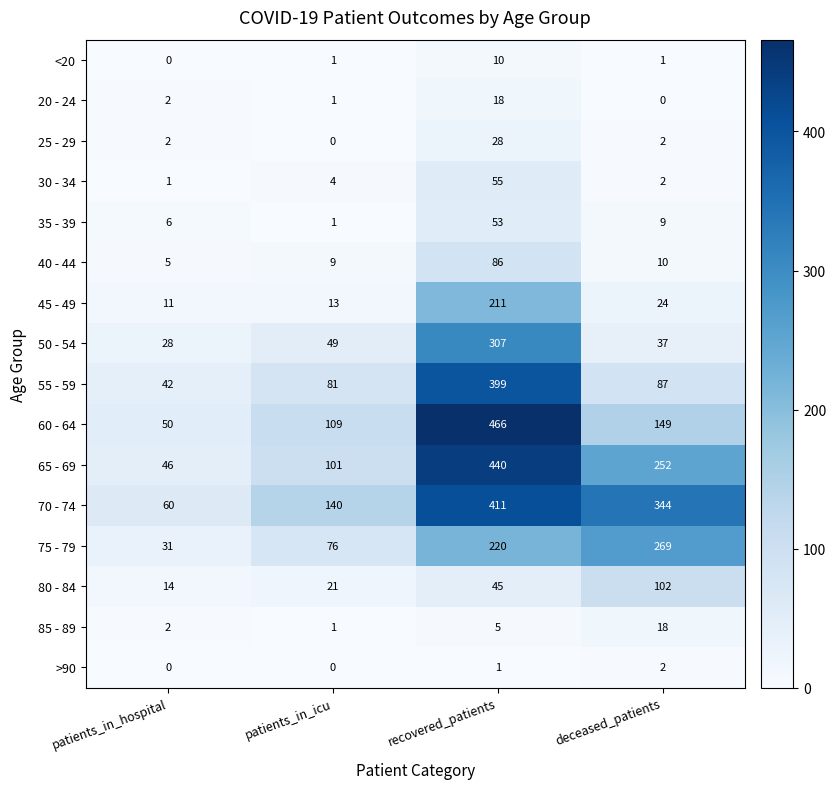

At which label does <20 reach its peak?

recovered_patients